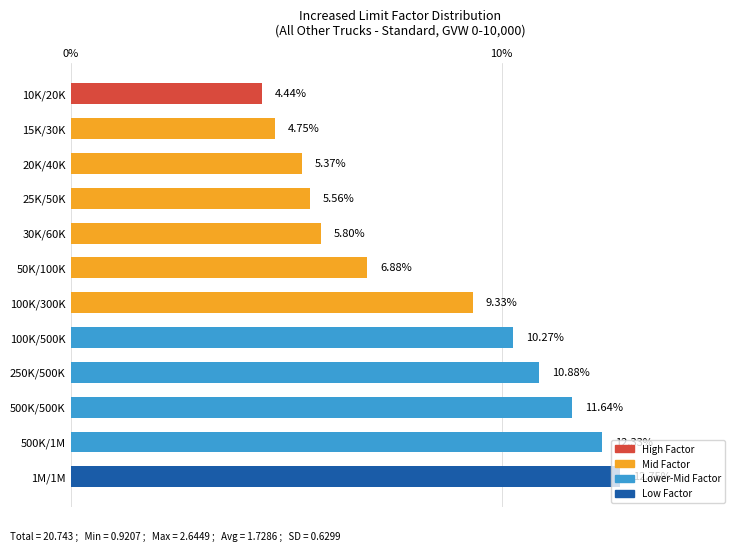

What is the ratio of the value at 100K/300K to the value at 25K/50K?

1.7